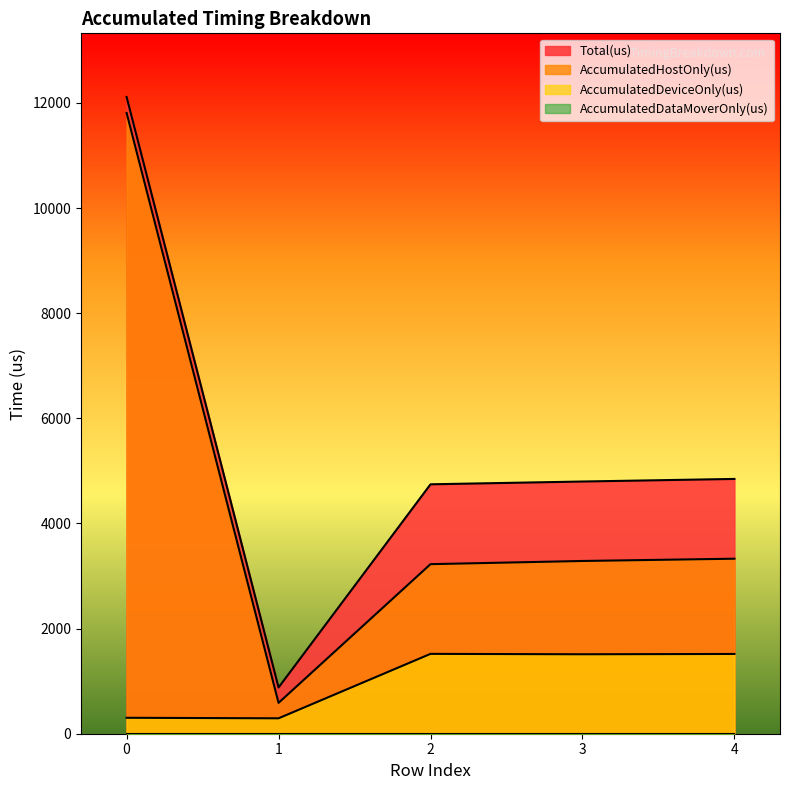

What is the difference between the highest and lowest values at 1?

586.8